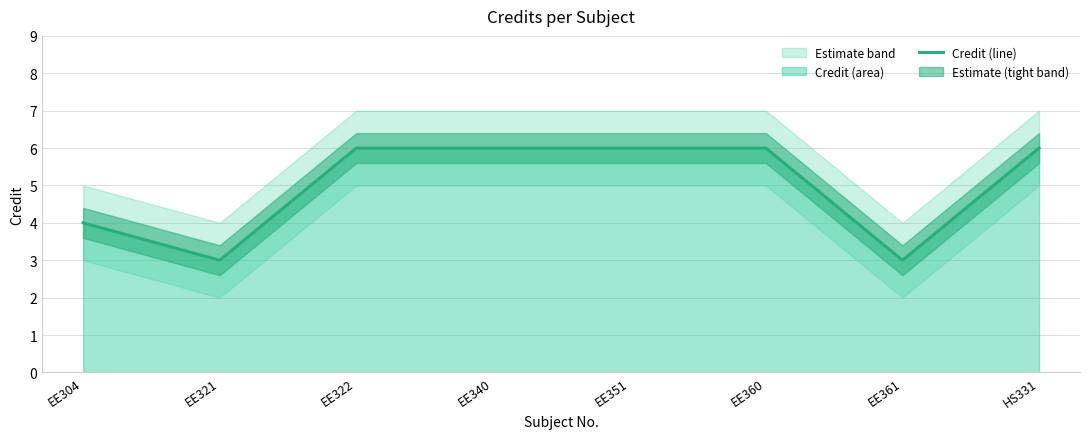

Reading left to right, list all the values displayed in this chart.

EE304=4	EE321=3	EE322=6	EE340=6	EE351=6	EE360=6	EE361=3	HS331=6